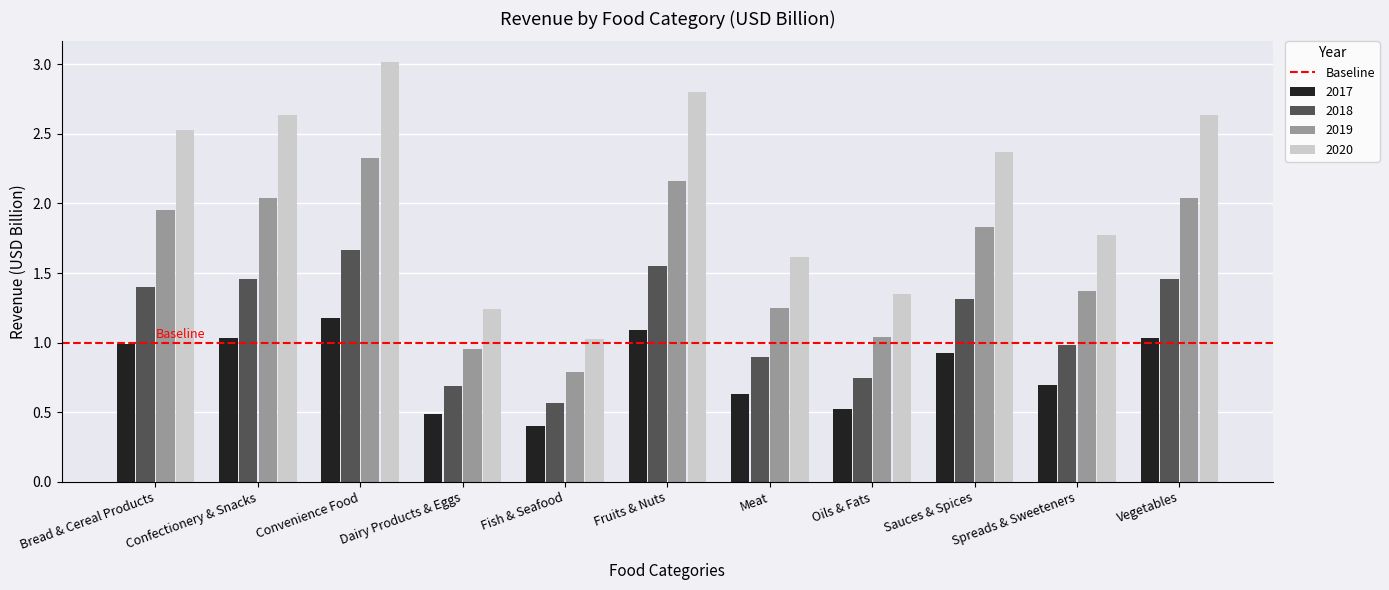

What is the difference between the second highest and minimum values in the 2020 series?

1.8